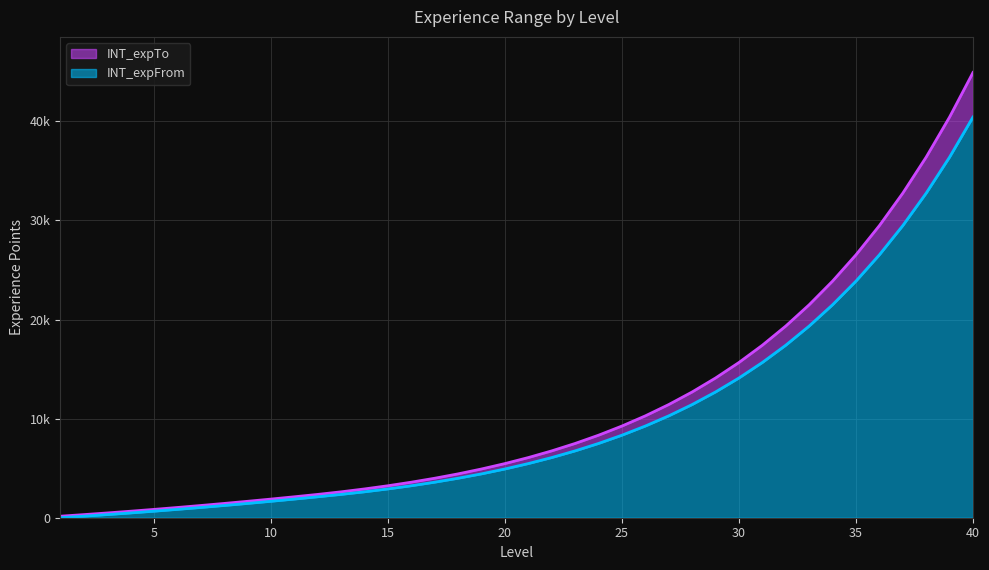

True or false: INT_expFrom and INT_expTo intersect in this chart.

False